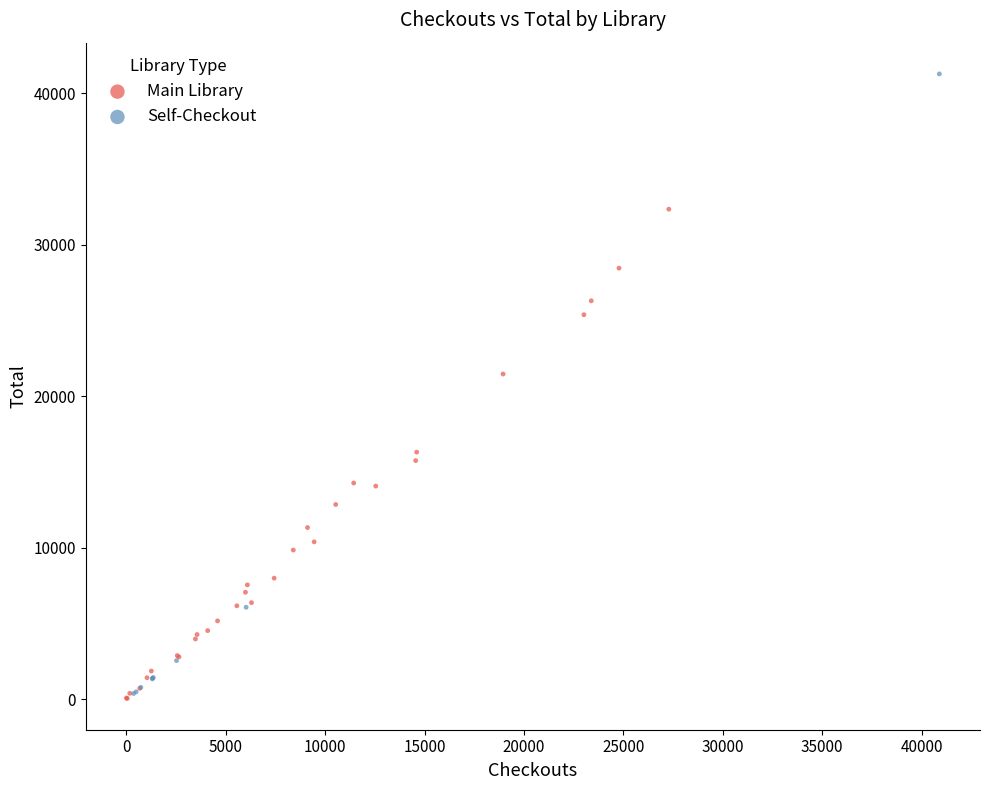

Which series reaches the maximum Y coordinate?

Self-Checkout